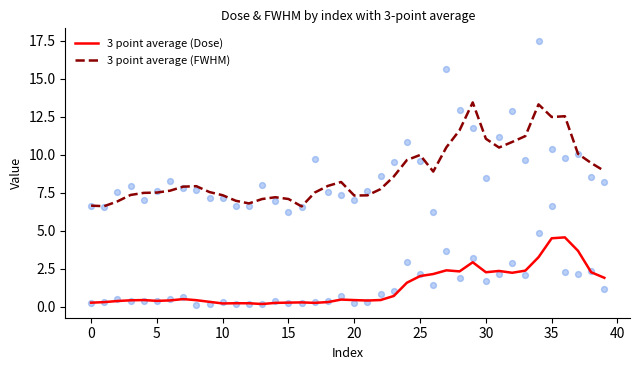

What is the minimum value for 3 point average (FWHM)?

6.6